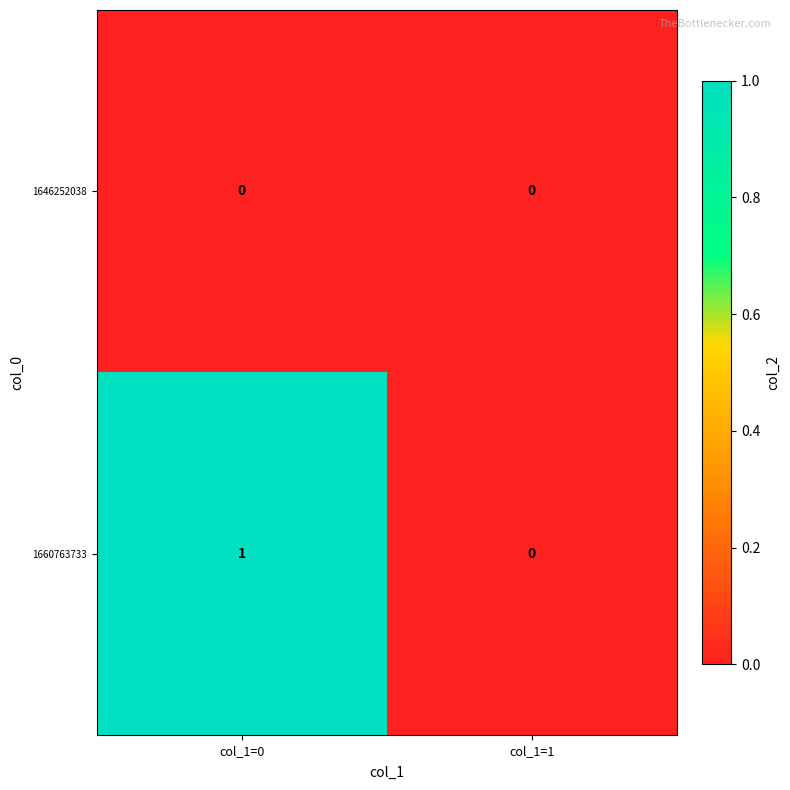

What is the difference between the highest and lowest values at col_1=0?

1